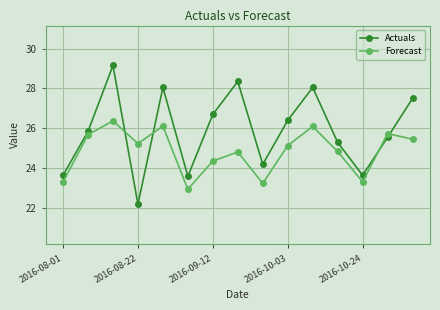

What is the value of the Actuals point at the 15th from the left?

27.5